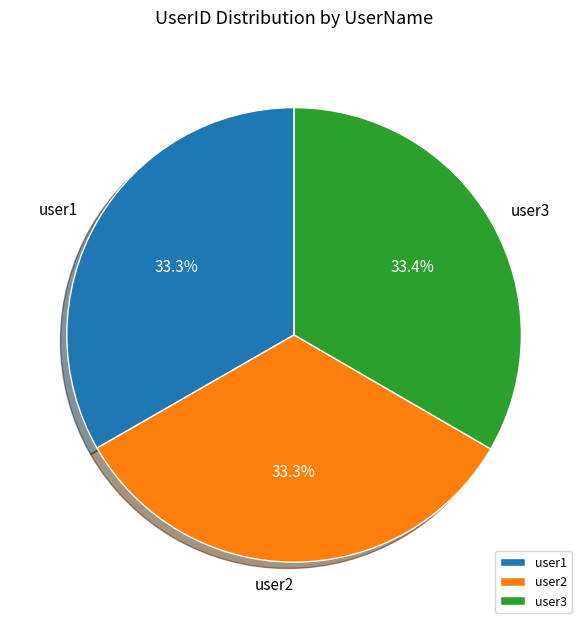

Is the sum of user1 and user3 greater than half?

Yes